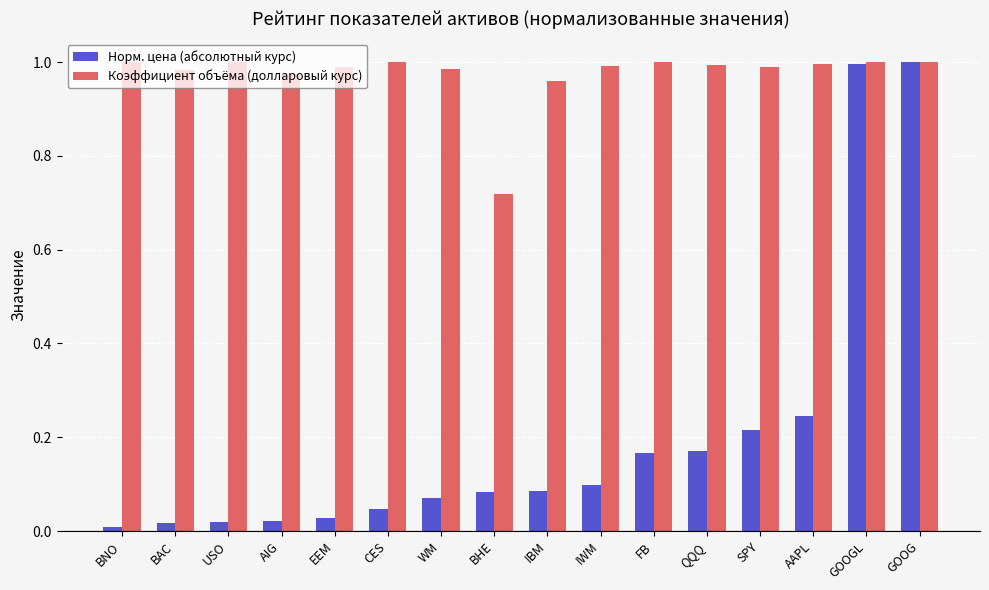

What is the difference between the maximum and minimum values in the Коэффициент объёма (долларовый курс) series?

0.3